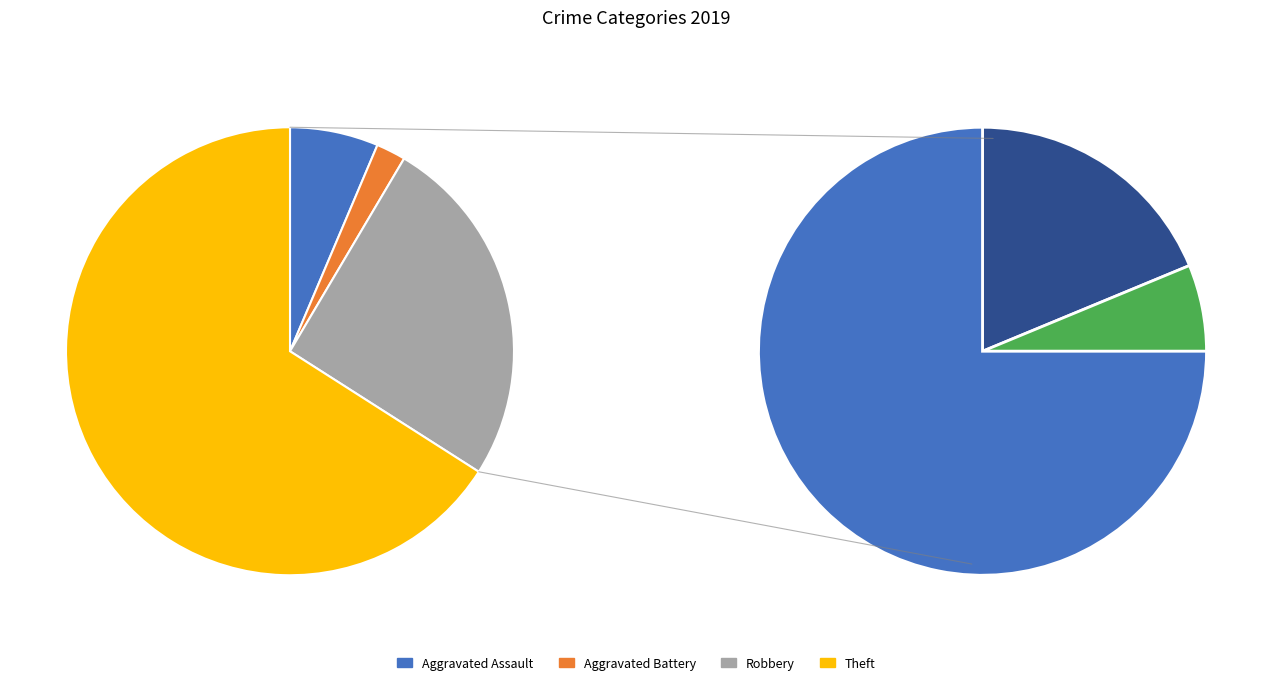

Which category accounts for the majority?

Theft